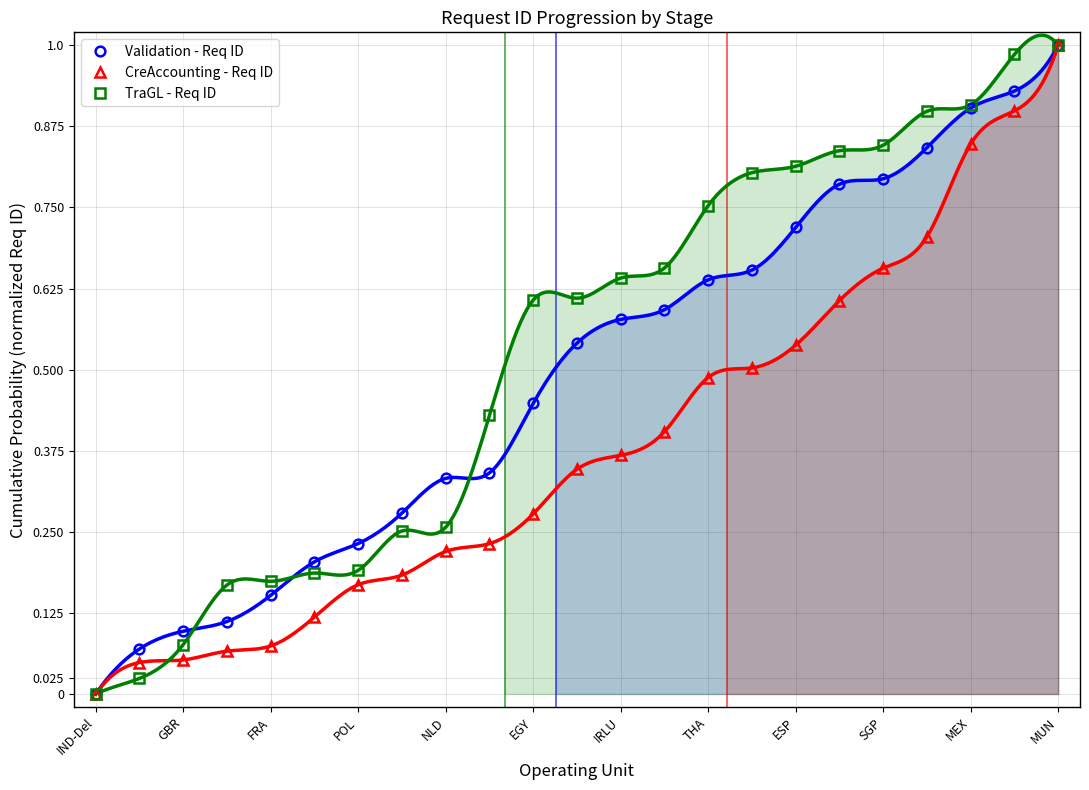

The value of CreAccounting - Req ID at MUN is 1.8. True or false?

False